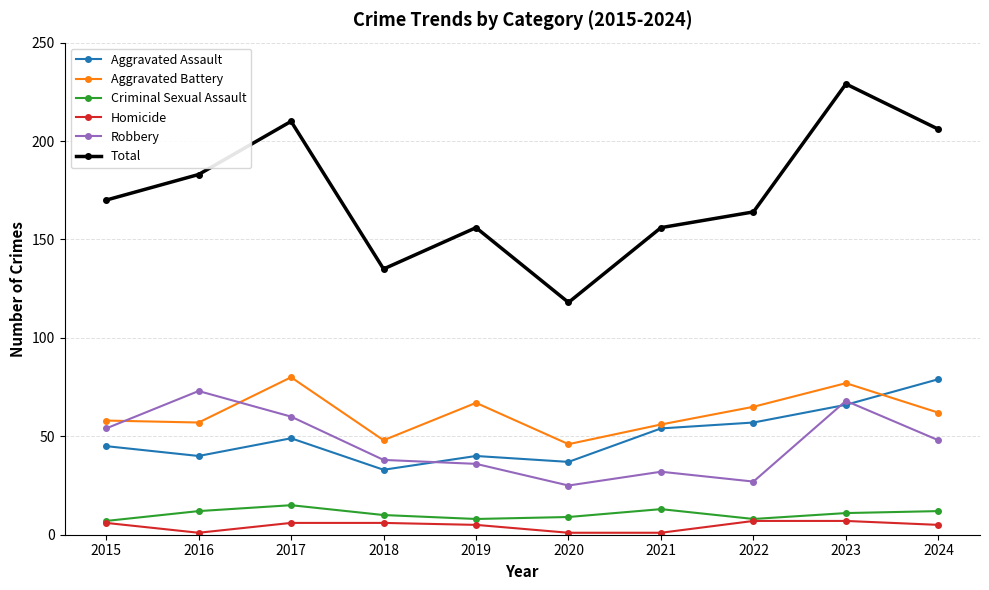

Does the chart display data point markers on the line(s)?

Yes